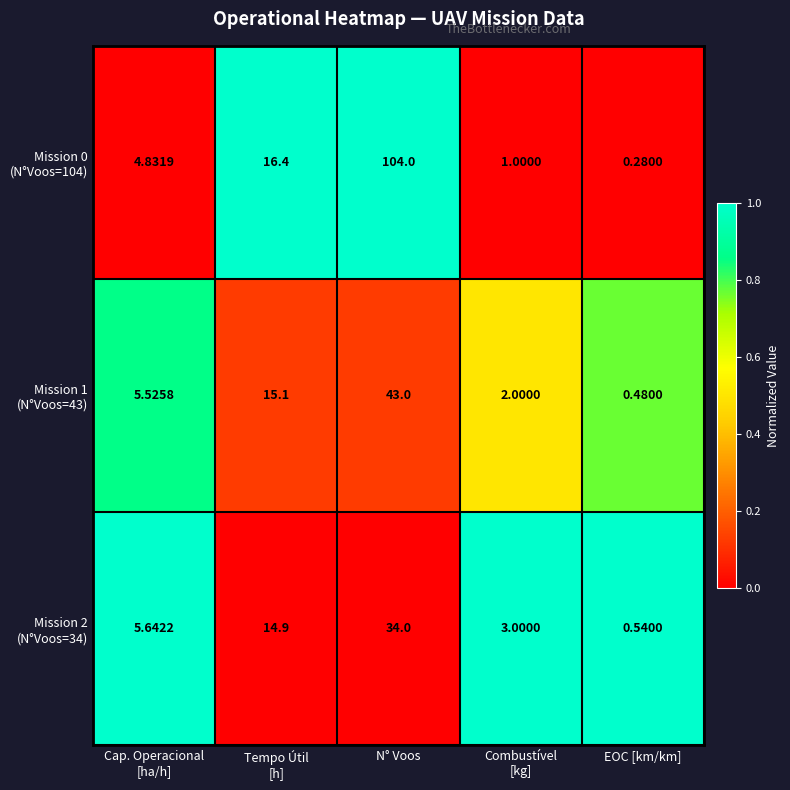

Which label corresponds to the largest value in the chart?

N° Voos